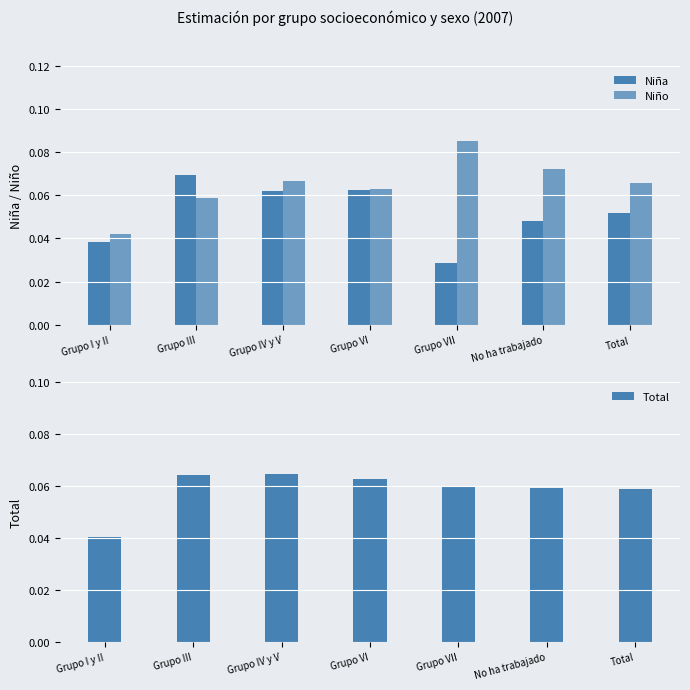

Is the value of Niño at Total greater than the value of Total at Grupo VII?

Yes